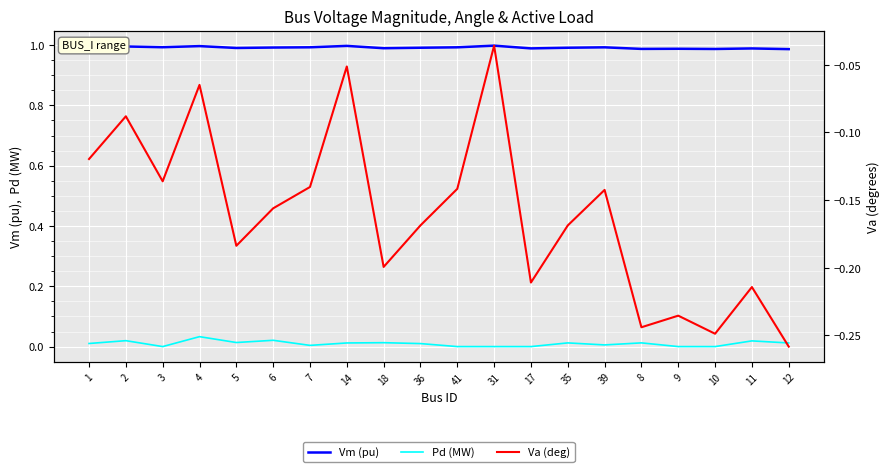

Which category has the highest value in the Vm (pu) series?

31